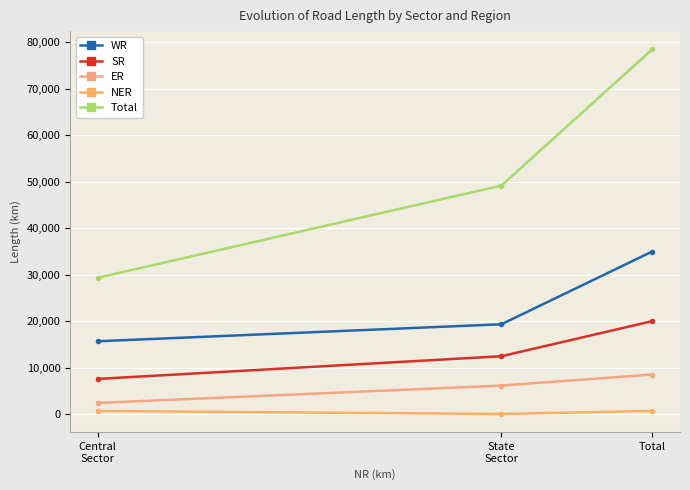

The ER series shows 3750 at Central
Sector. True or false?

False